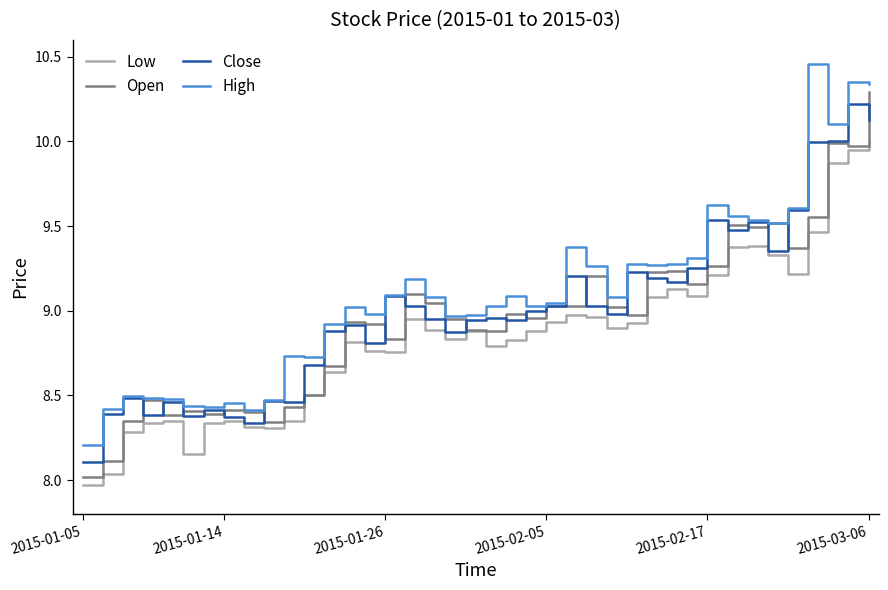

Which series has the largest range (max minus min)?

Open